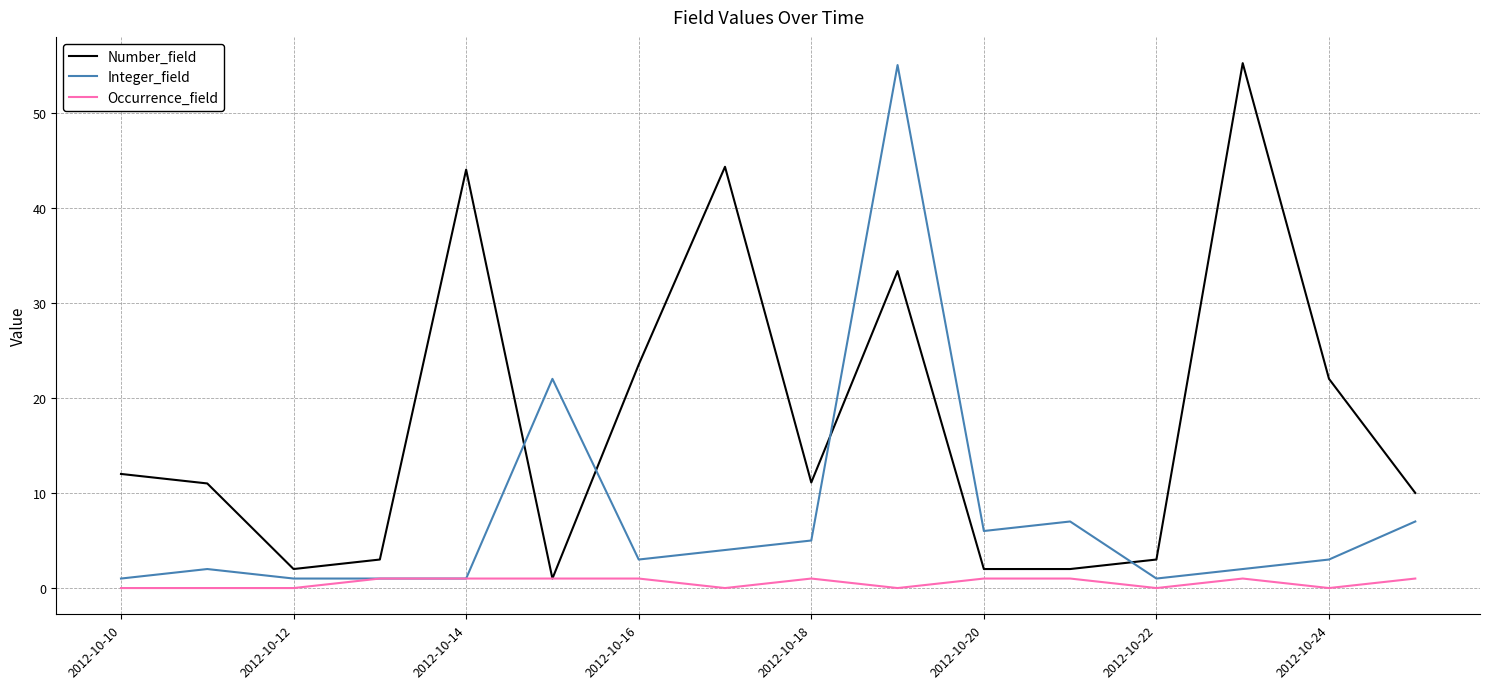

Rank the series by their average value, from lowest to highest.

Occurrence_field, Integer_field, Number_field